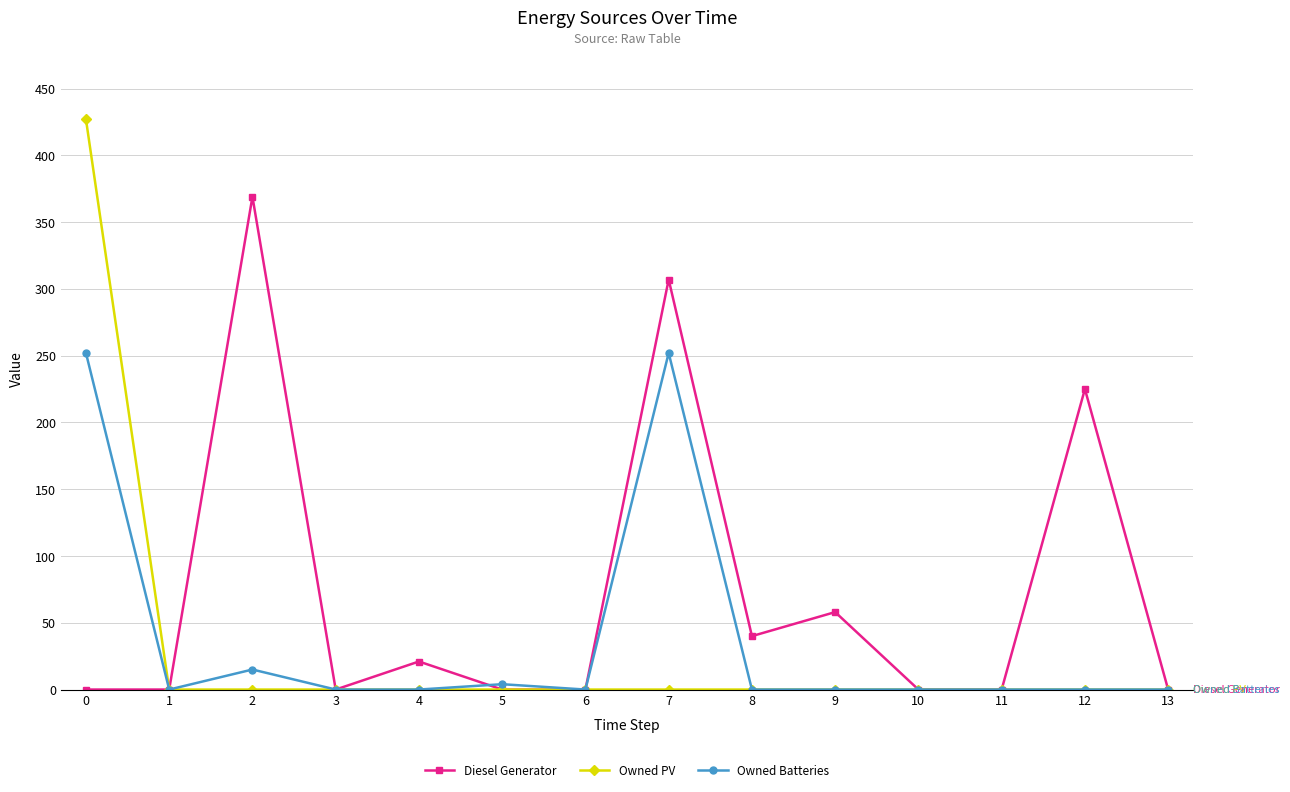

What are all the series names shown in the legend?

Diesel Generator, Owned PV, Owned Batteries